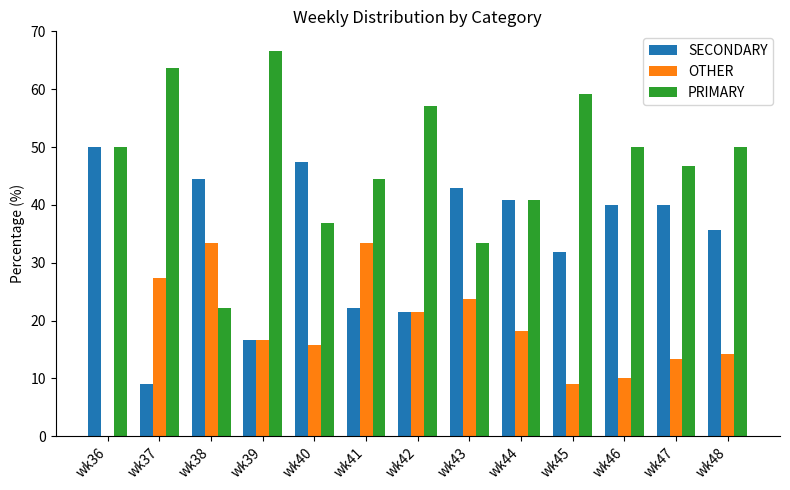

How many categories are shown in the chart?

13